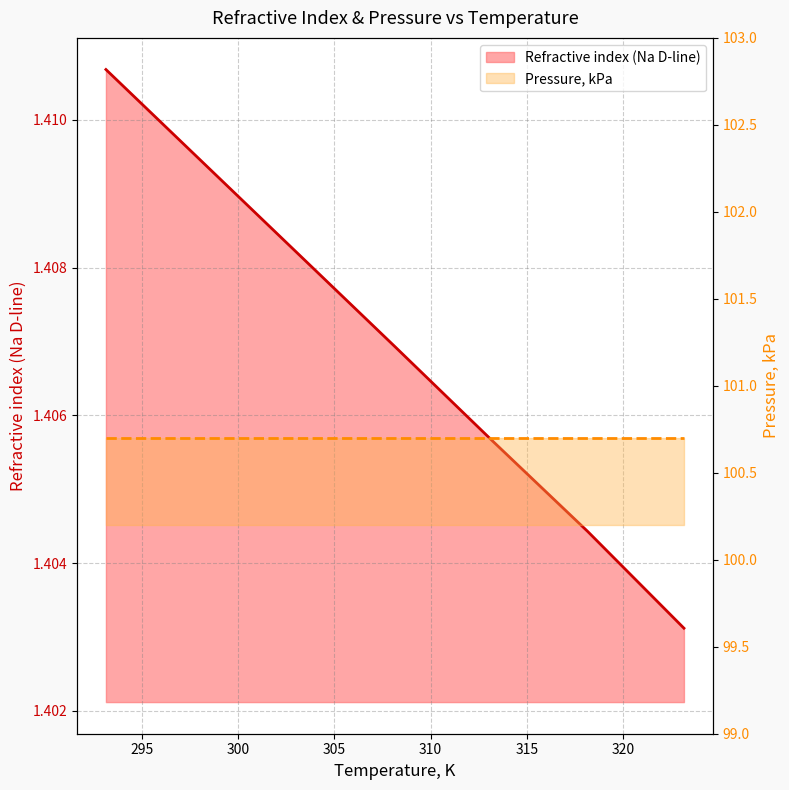

True or false: the data shows 2.0 at 308.15.

False